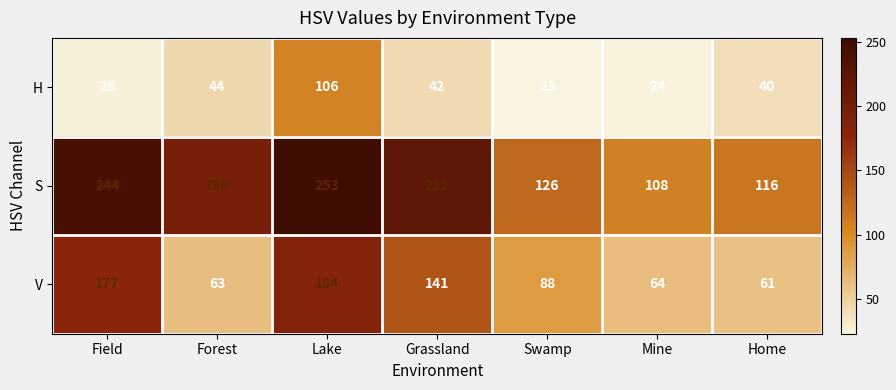

What is the difference between the maximum and second lowest values in the V series?

121